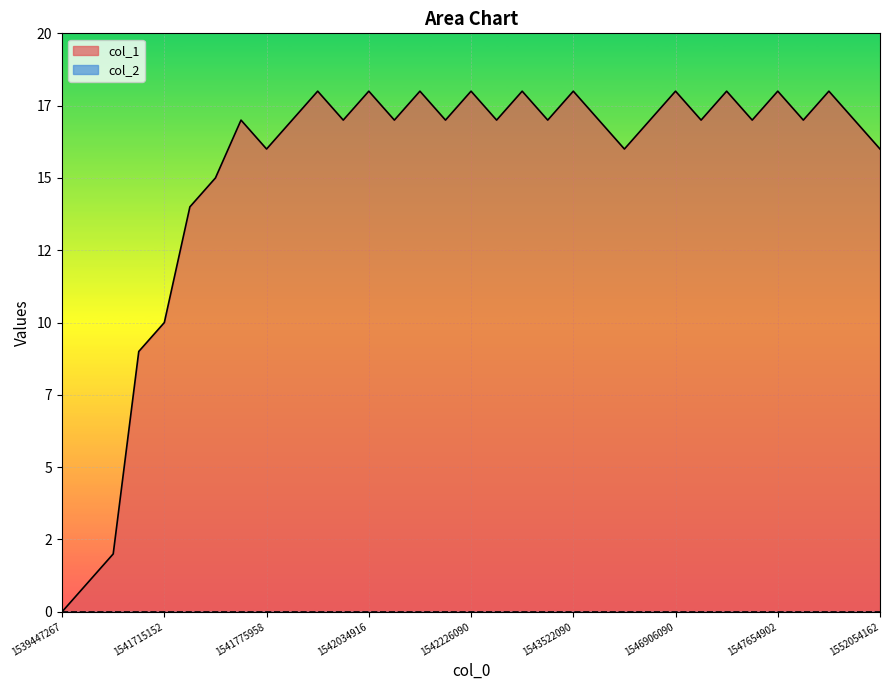

What is the change in value from 9 to 30?

+1